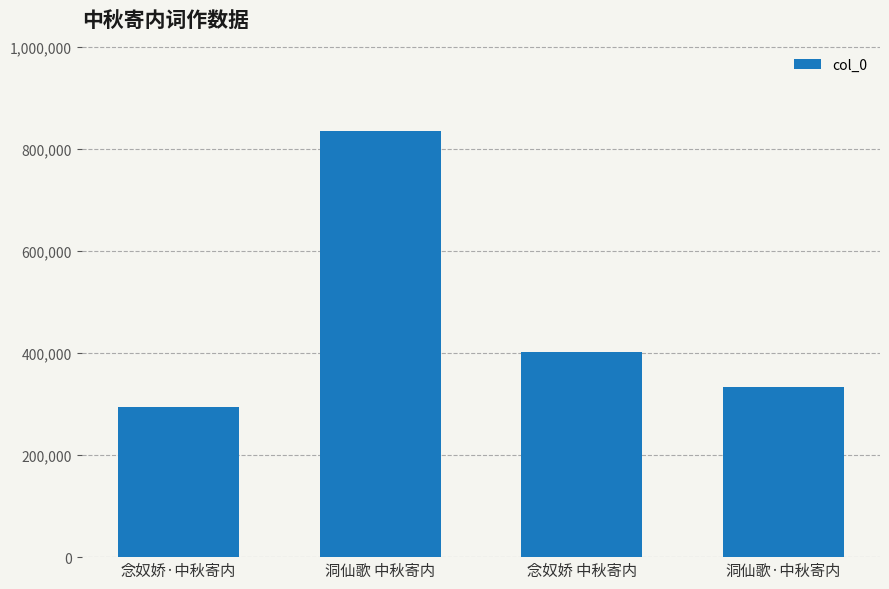

What is the difference between the second highest and minimum values?

108107